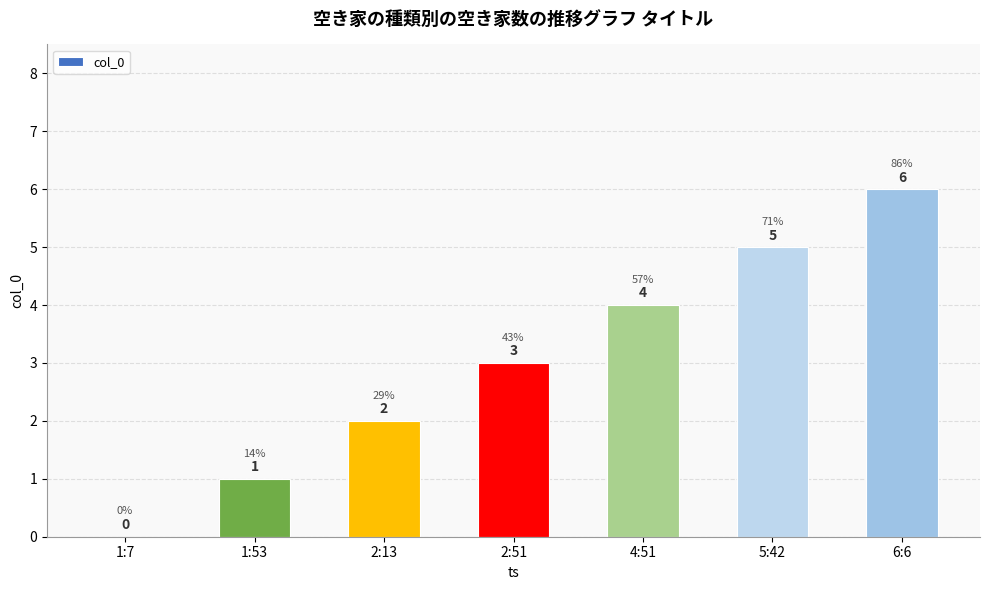

Are the bars horizontal?

No